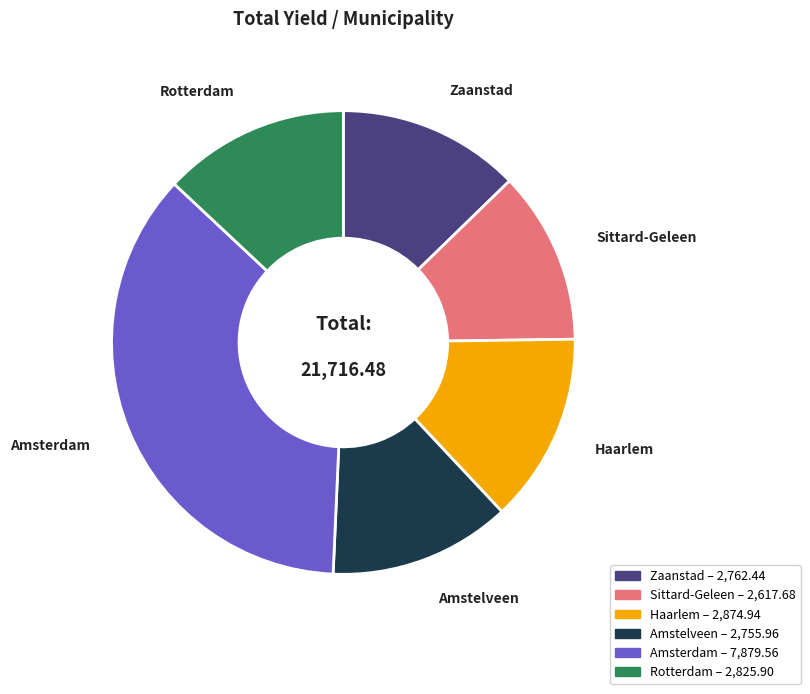

Which category has the biggest portion of the pie?

Amsterdam